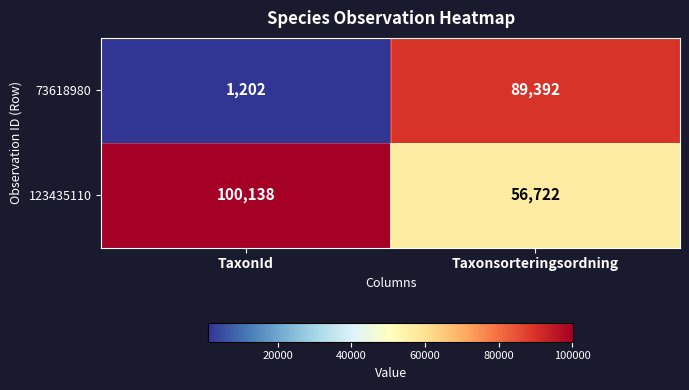

Rank the series by their average value, from highest to lowest.

123435110, 73618980